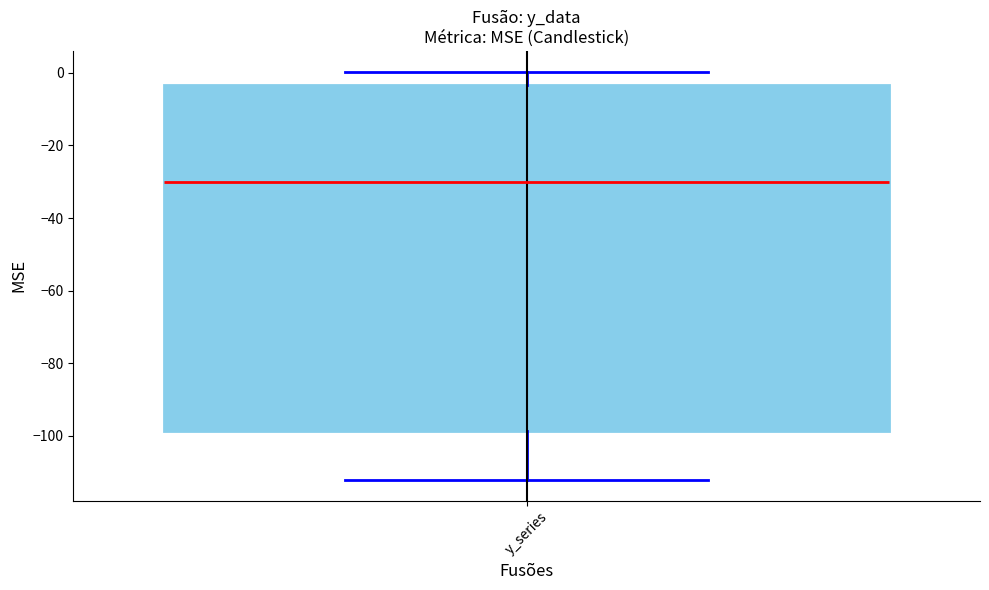

Transcribe this box plot: give where the median line is, the range the box spans, and where the two whiskers end, as read against the y-axis. The values are not printed on the chart, so give them approximately, as read against the axis.

median -30, box -98 to -4, whiskers -112 to 0